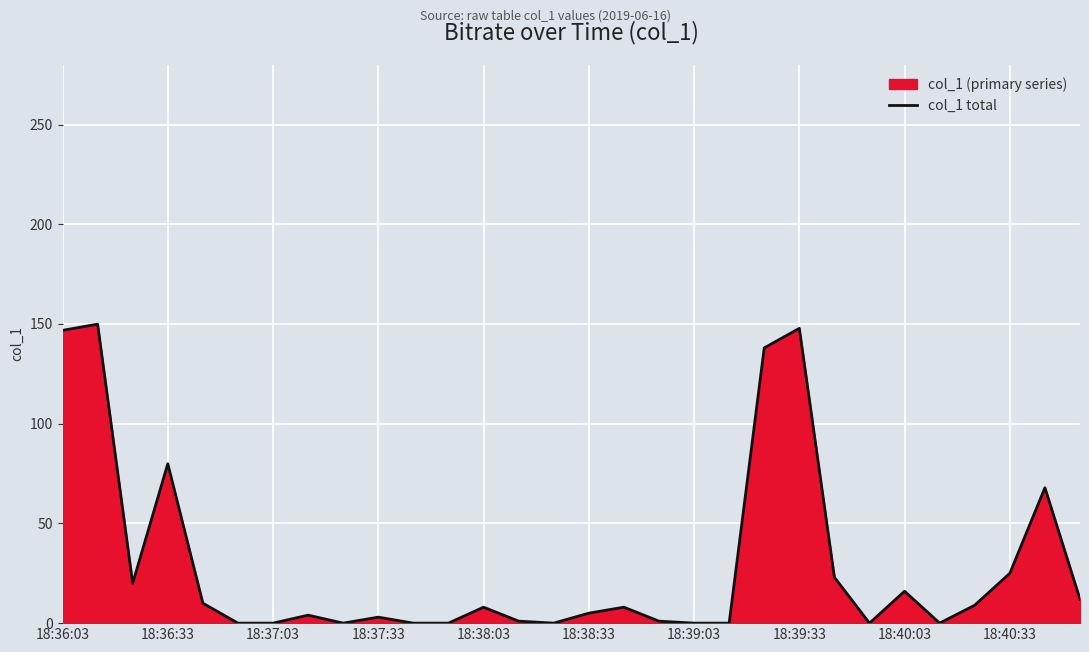

What is the difference between the values at 17 and 19?

1.0